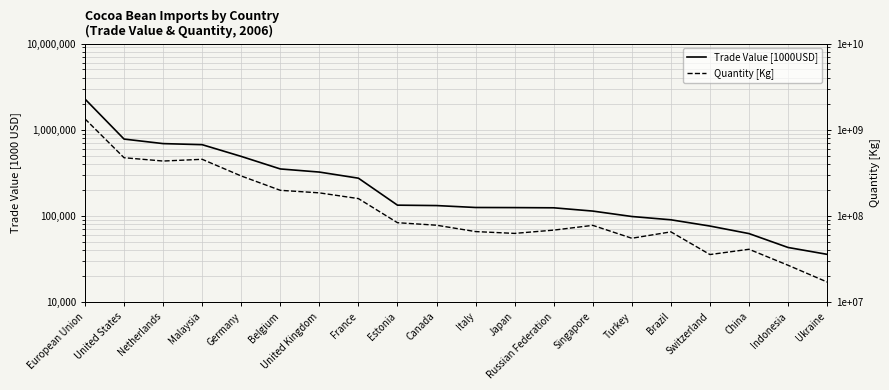

Reading left to right, what are all the values shown in this chart?

Trade Value [1000USD]: European Union=2271812.8	United States=779620.0	Netherlands=690781.9	Malaysia=671187.3	Germany=490661.0	Belgium=351092.3	United Kingdom=323026.2	France=274319.6	Estonia=133463.9	Canada=132049.6	Italy=125439.3	Japan=125067.1	Russian Federation=124387.9	Singapore=113975.9	Turkey=98627.8	Brazil=90317.1	Switzerland=76421.3	China=62484.3	Indonesia=43119.1	Ukraine=35904.5
Quantity [Kg]: European Union=1337020000.0	United States=473645000.0	Netherlands=433659000.0	Malaysia=454238000.0	Germany=290957000.0	Belgium=198456000.0	United Kingdom=185371000.0	France=159092000.0	Estonia=83560300.0	Canada=78133600.0	Italy=65925400.0	Japan=62806900.0	Russian Federation=68554700.0	Singapore=77834000.0	Turkey=55169500.0	Brazil=65445000.0	Switzerland=35704200.0	China=41110900.0	Indonesia=26819200.0	Ukraine=17142800.0